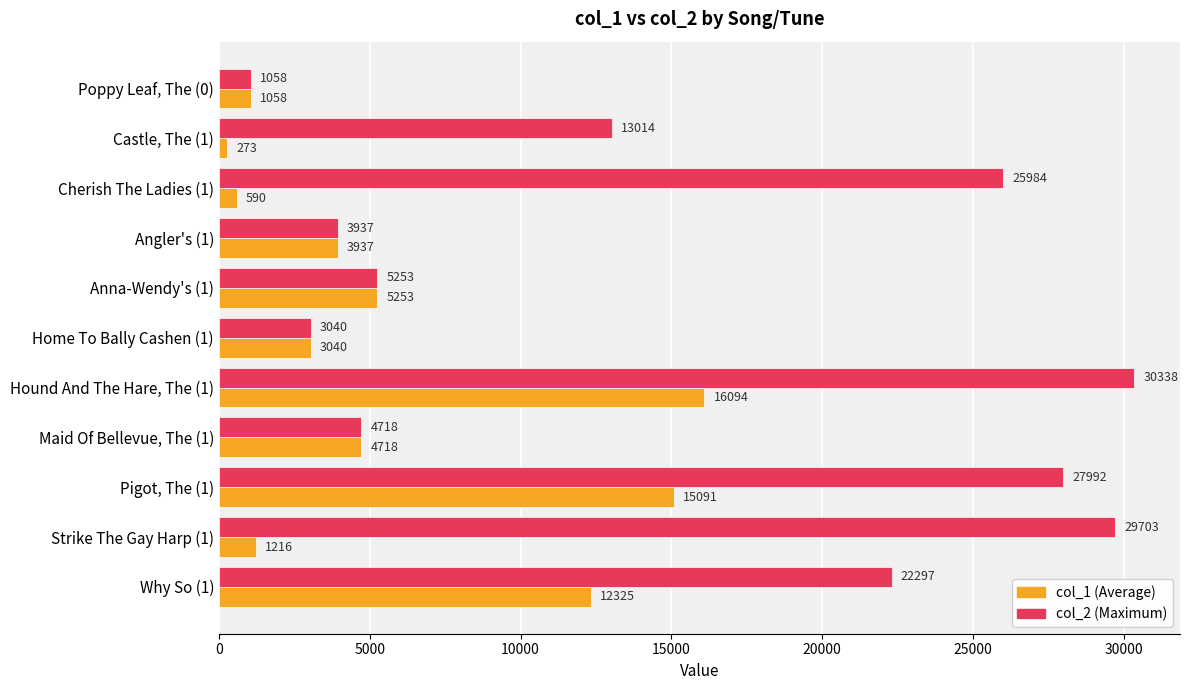

What is the total value across all series at Strike The Gay Harp (1)?

30919